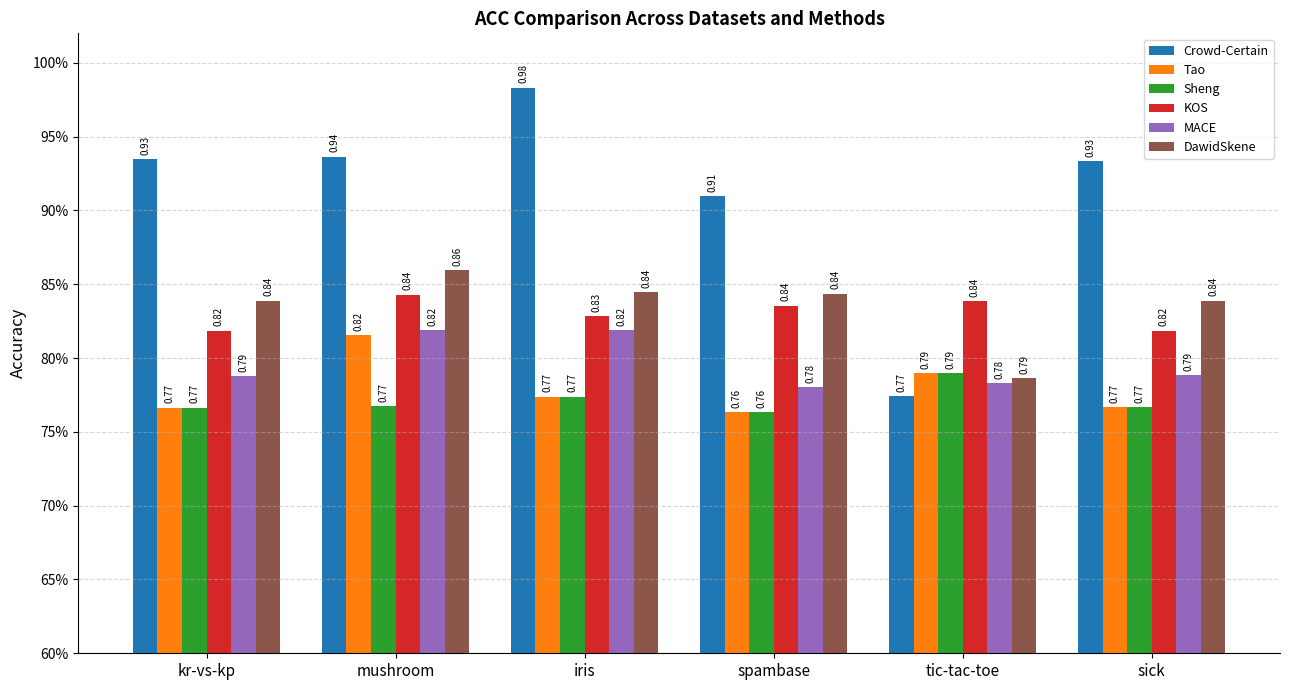

What is the difference between the highest and lowest values at kr-vs-kp?

0.2